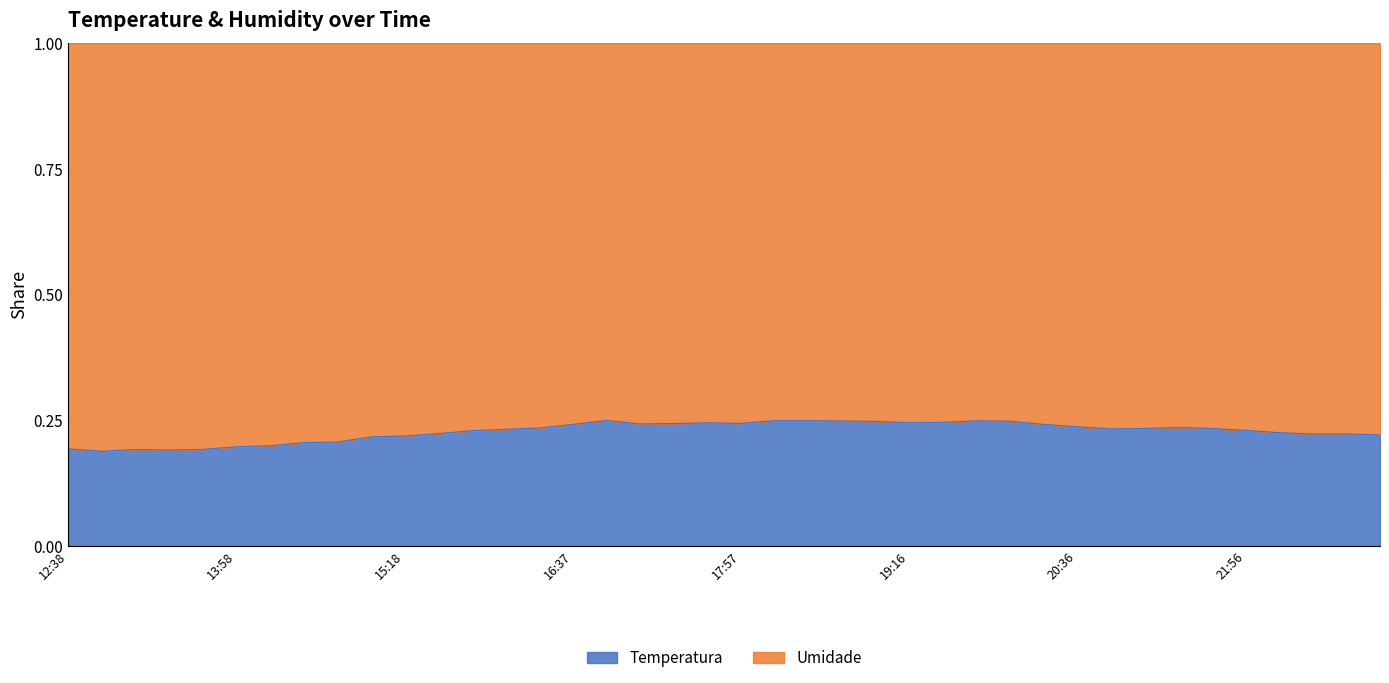

Where is the first local maximum?

13:10